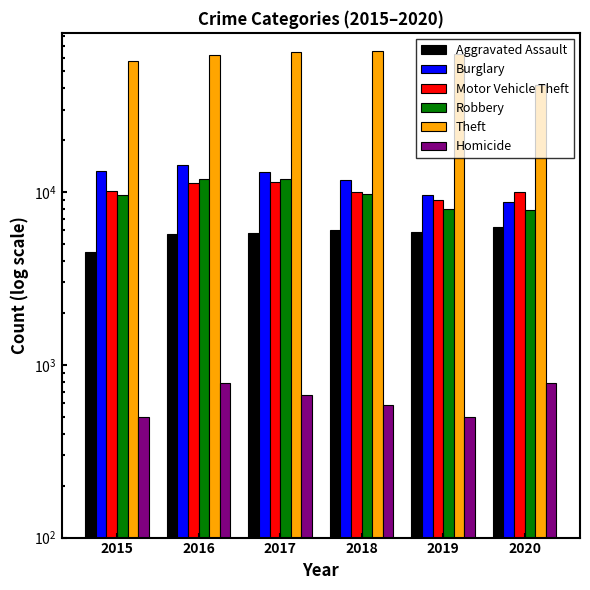

Rank the series at 2017 from lowest to highest value.

Homicide, Aggravated Assault, Motor Vehicle Theft, Robbery, Burglary, Theft